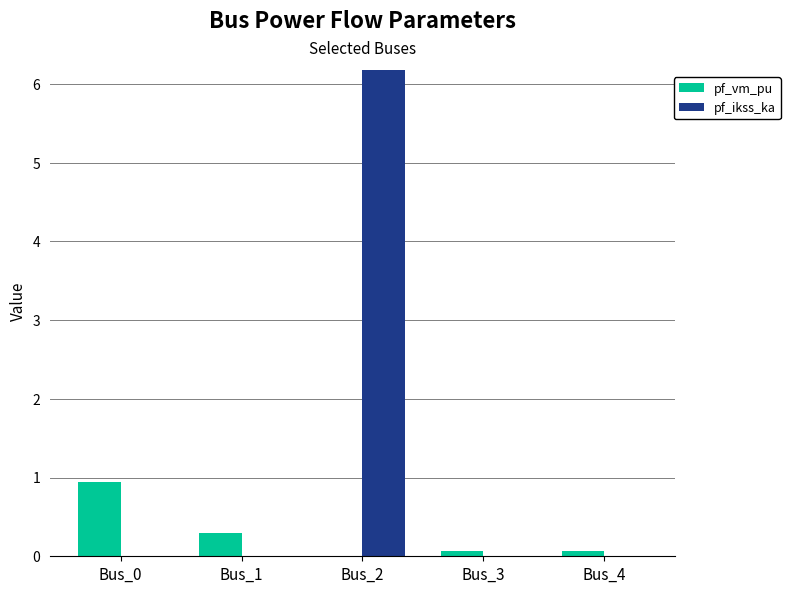

Which series has the largest total across all categories?

pf_ikss_ka